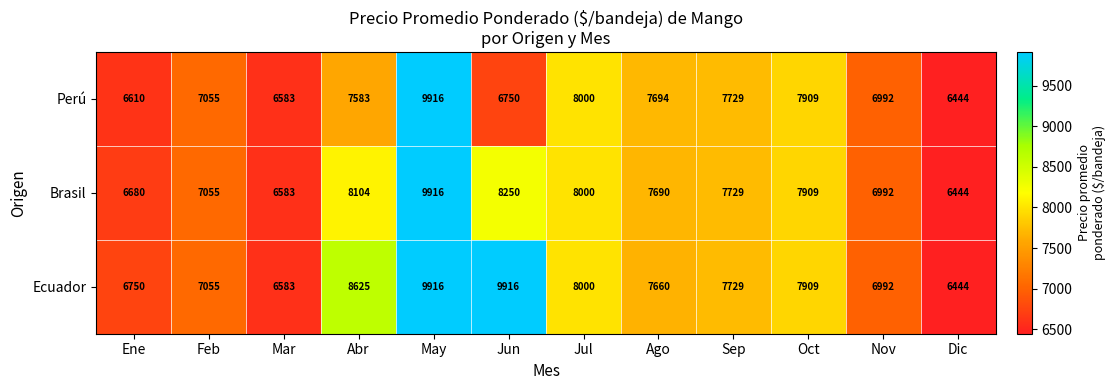

What is the total value across all series at Feb?

21165